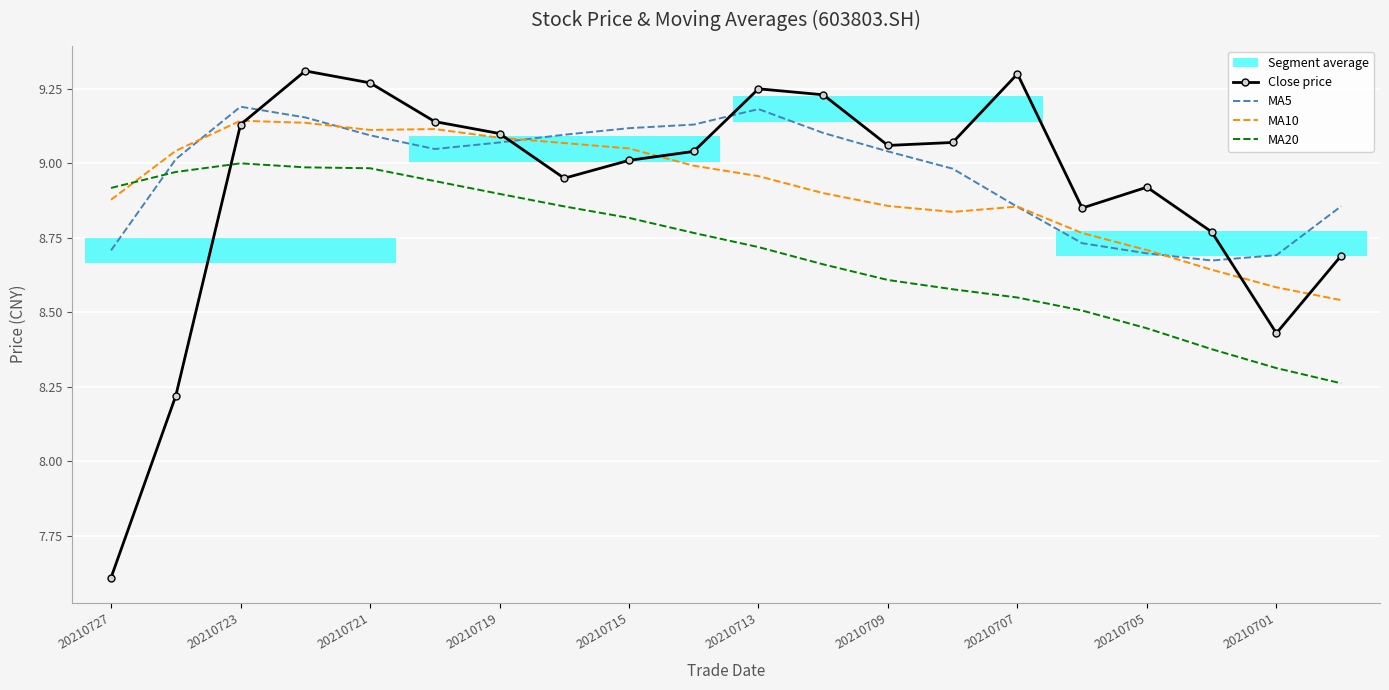

What value does the MA5 series have at 15?

8.7